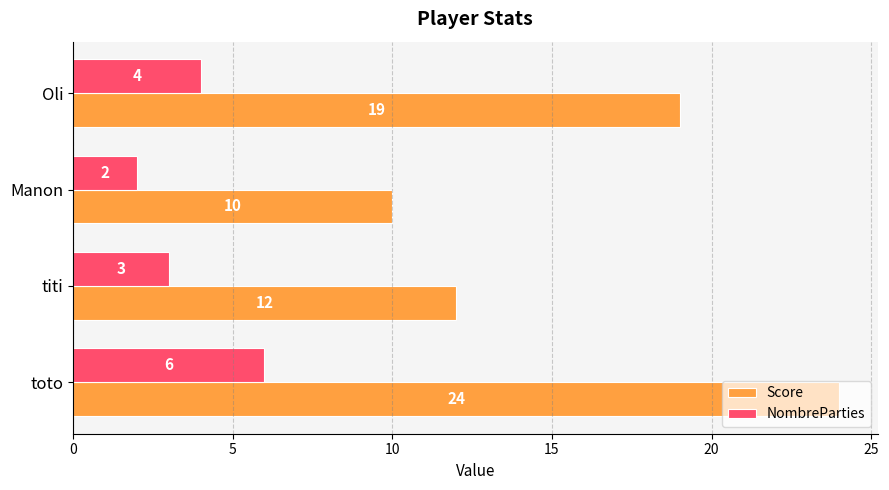

At how many categories does at least one series exceed 5?

4